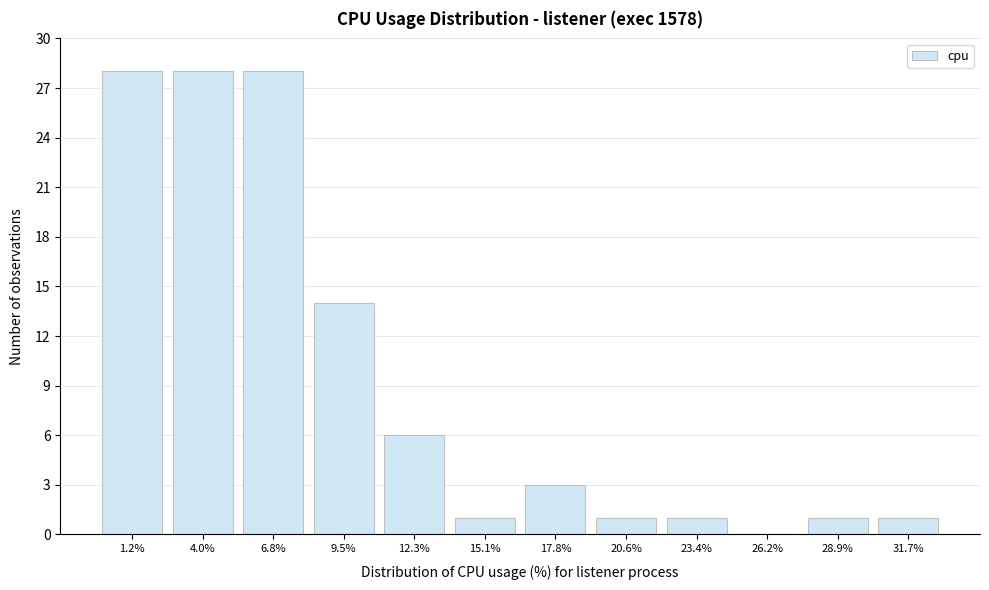

Reading left to right, transcribe all the data shown in this chart.

1.2%=28	4.0%=28	6.8%=28	9.5%=14	12.3%=6	15.1%=1	17.8%=3	20.6%=1	23.4%=1	26.2%=0	28.9%=1	31.7%=1